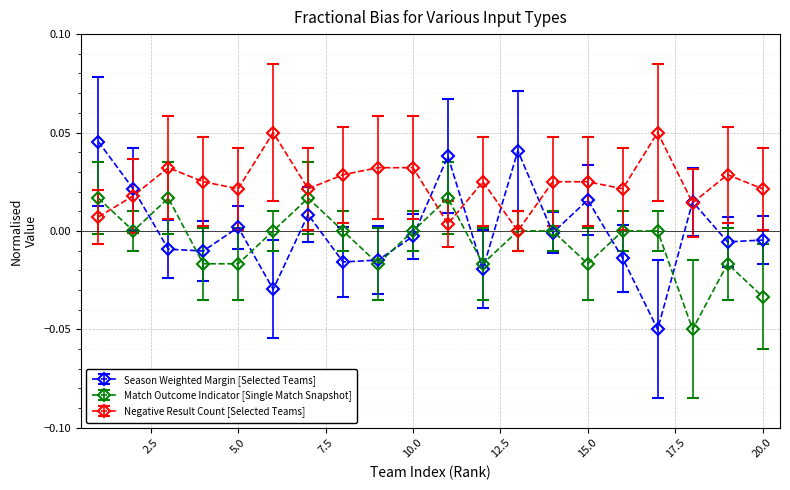

Rank the series by their average value, from lowest to highest.

Match Outcome Indicator [Single Match Snapshot], Season Weighted Margin [Selected Teams], Negative Result Count [Selected Teams]